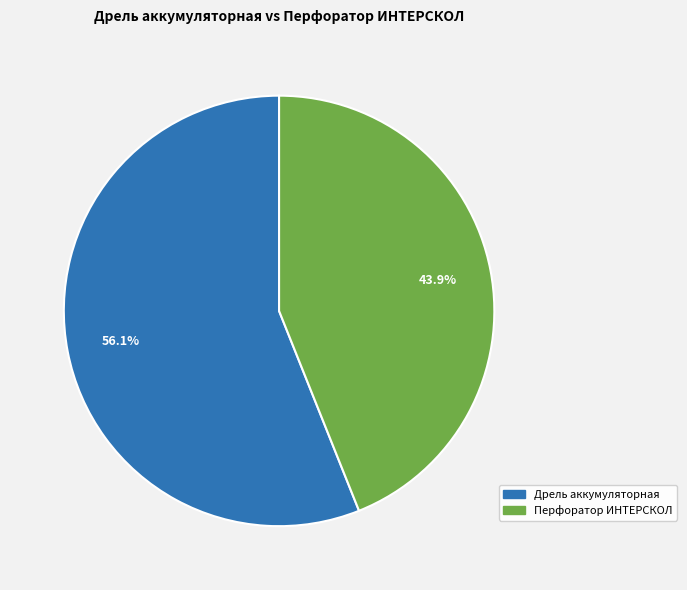

To the nearest percent, what percentage of the pie is Дрель аккумуляторная?

56%